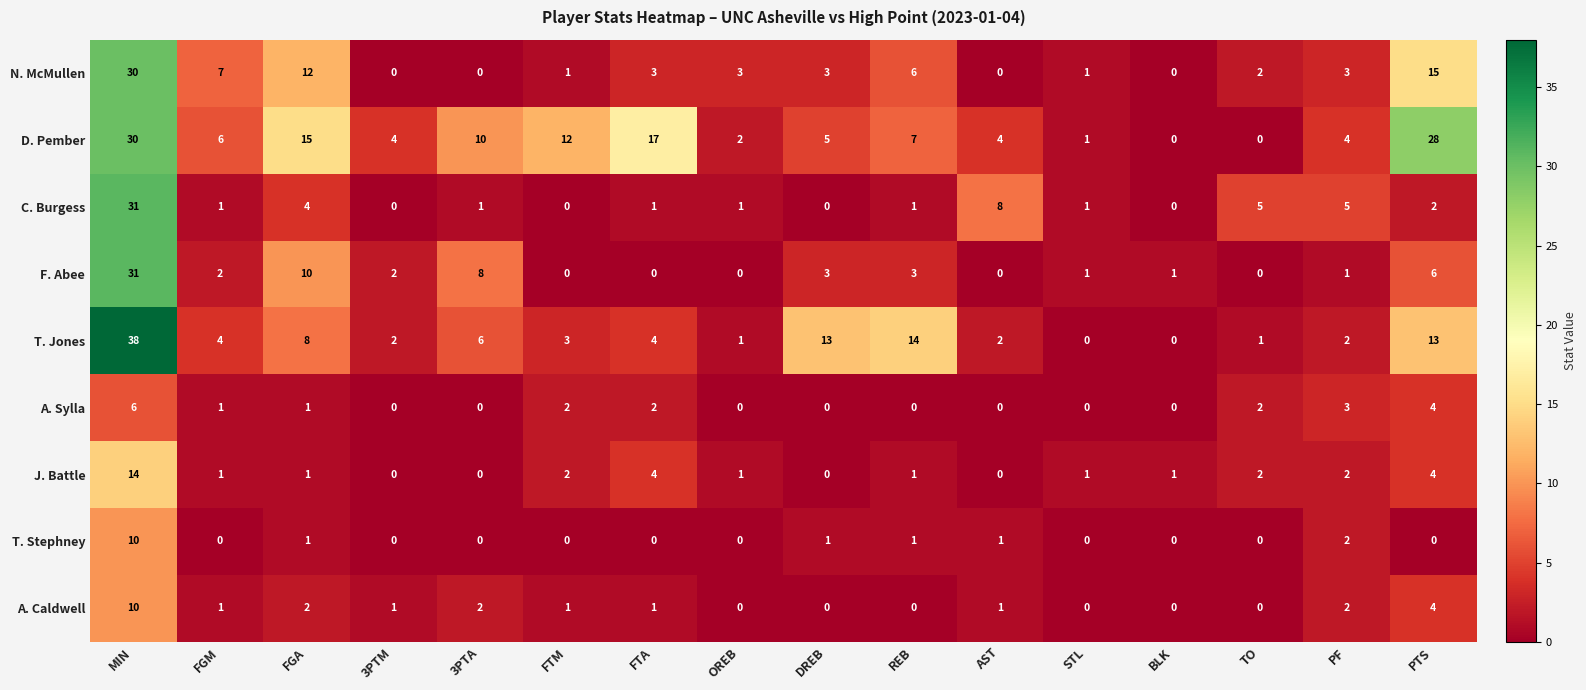

What is the maximum value for J. Battle?

14